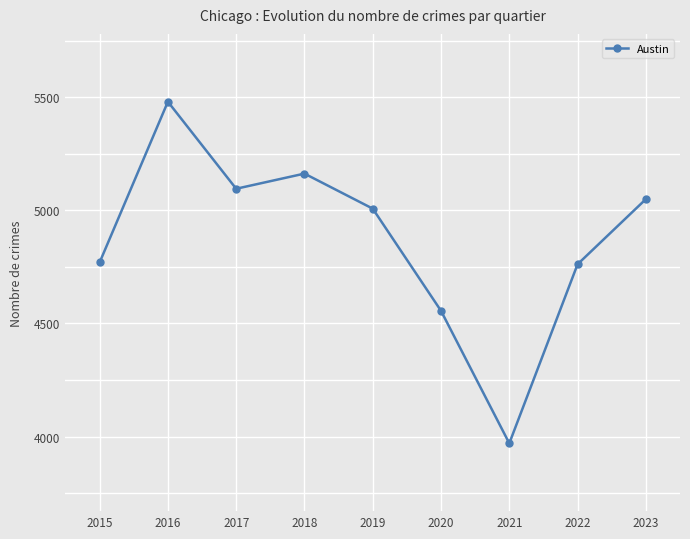

Approximately how many times larger is the value at 2018 compared to 2022?

1.1